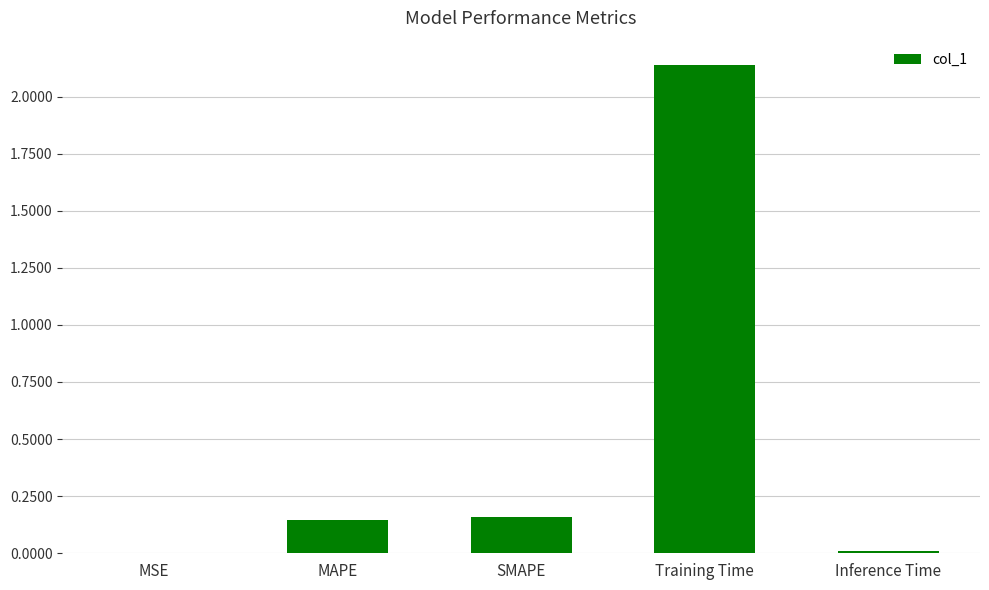

At which category does the chart reach its peak across all series?

Training Time